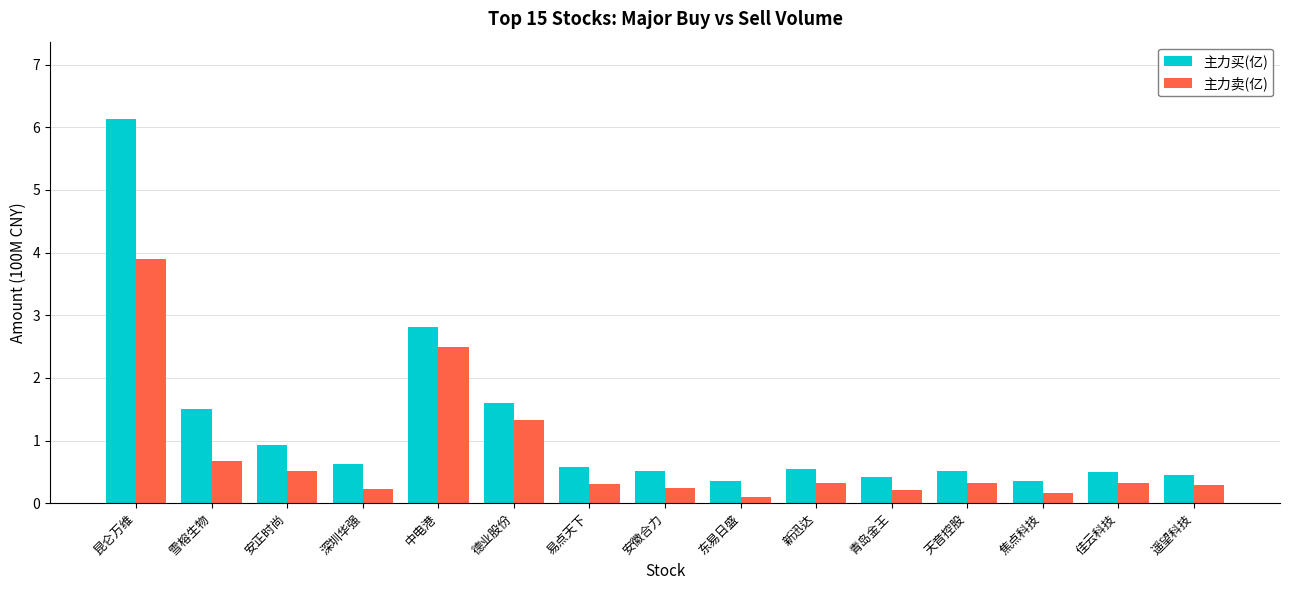

What is the total value across all series at 佳云科技?

0.8